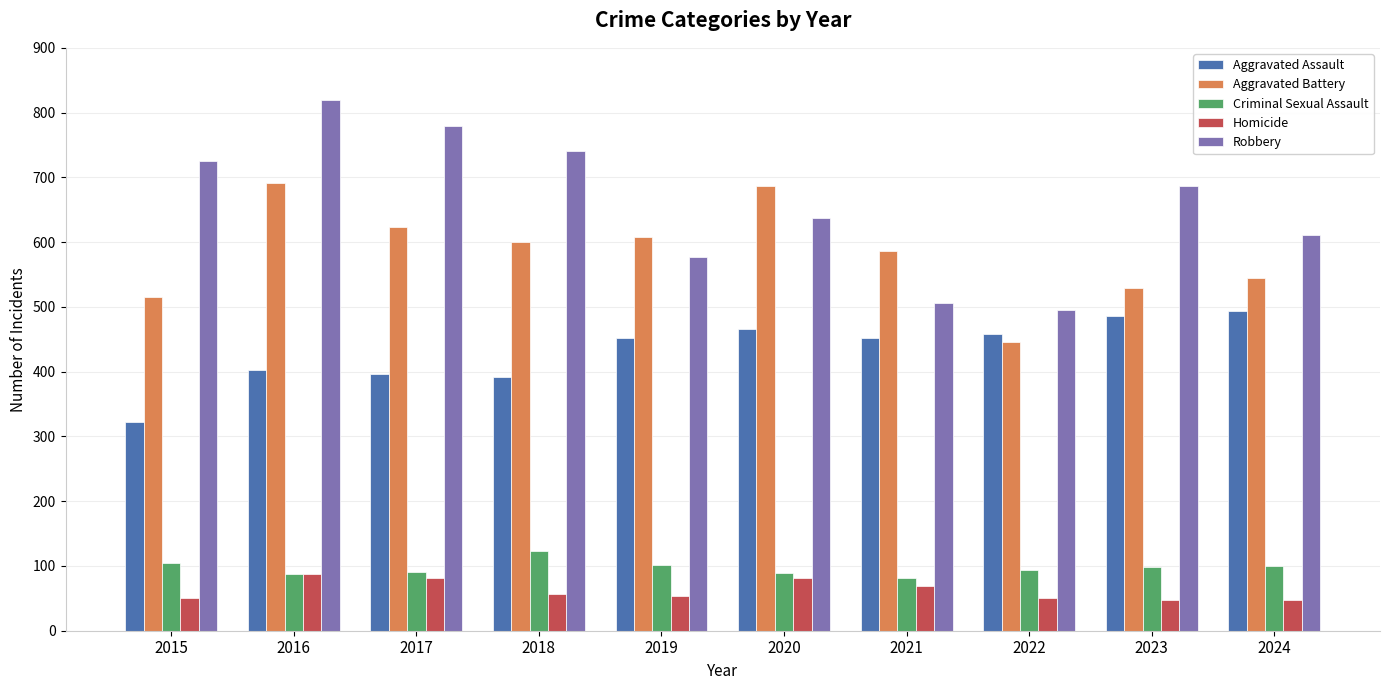

Are the bars horizontal?

No